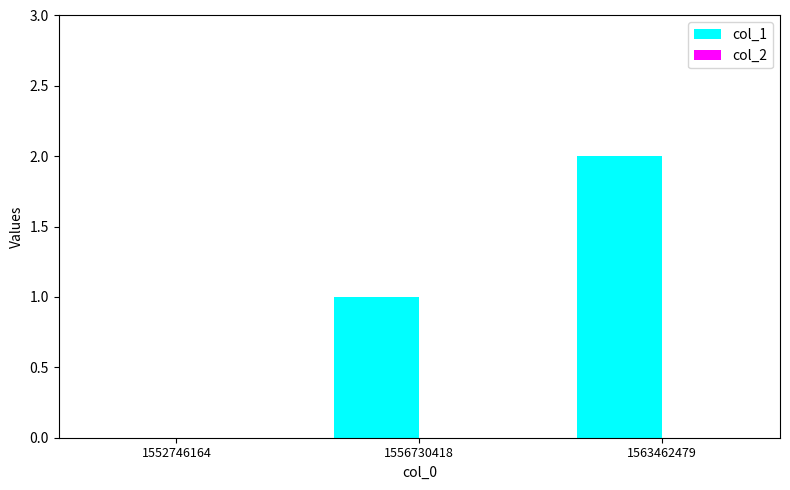

Which has a higher value, 1556730418 or 1563462479?

1563462479